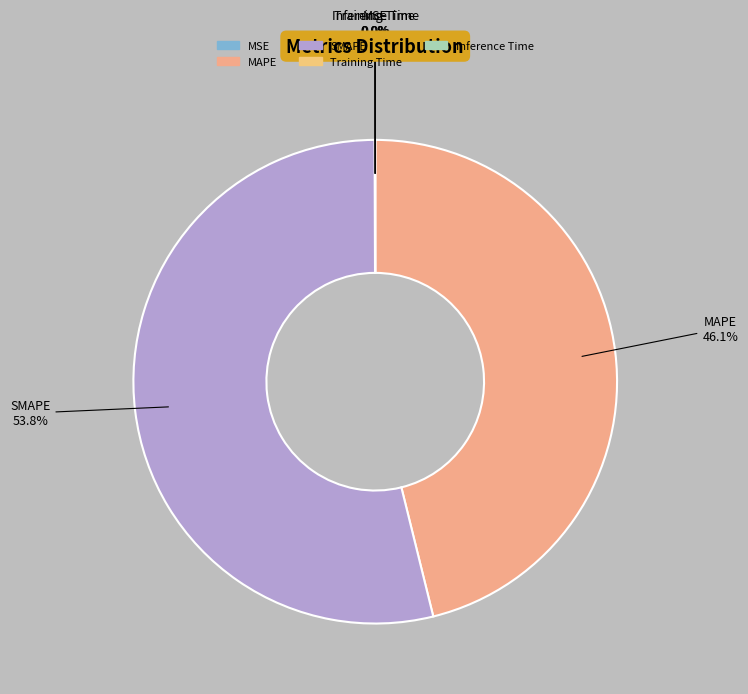

To the nearest percent, what is the difference between the largest and smallest slice percentages?

54%